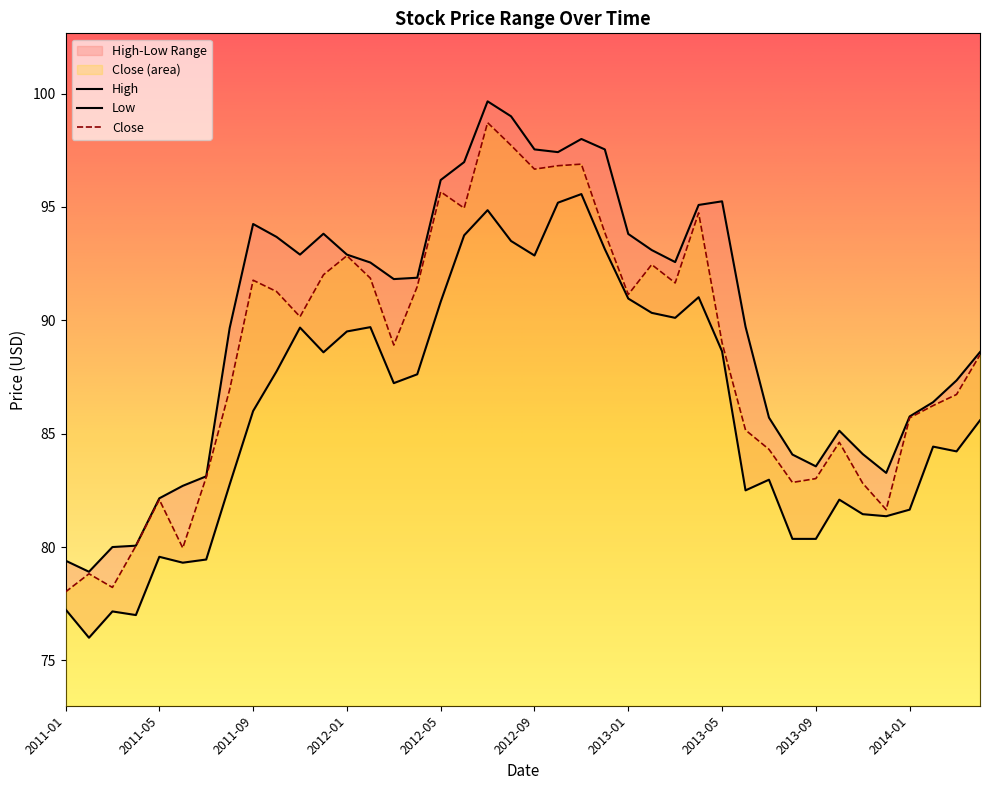

What are all the series names shown in the legend?

High, Low, Close